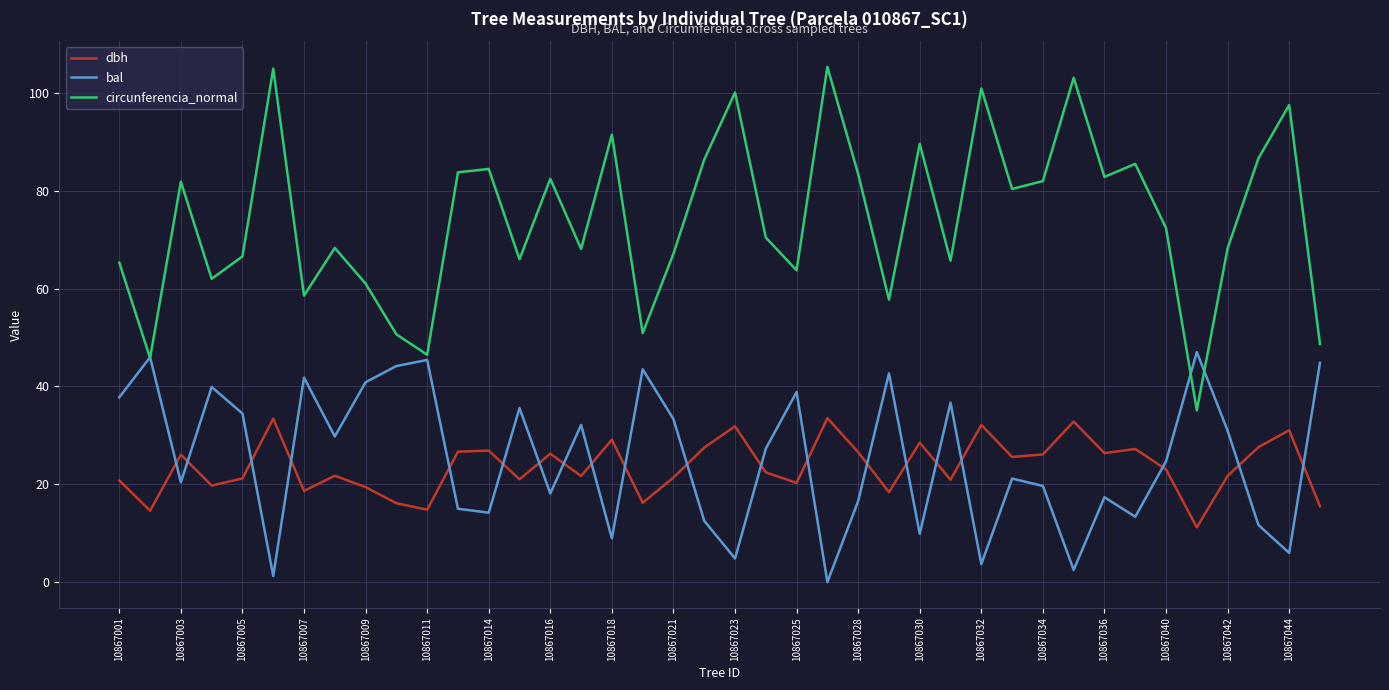

Rank the series by their maximum value, from lowest to highest.

dbh, bal, circunferencia_normal